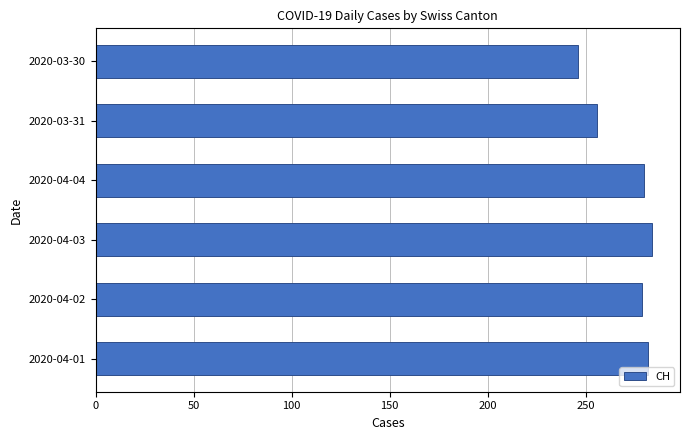

What is the greatest value displayed?

284